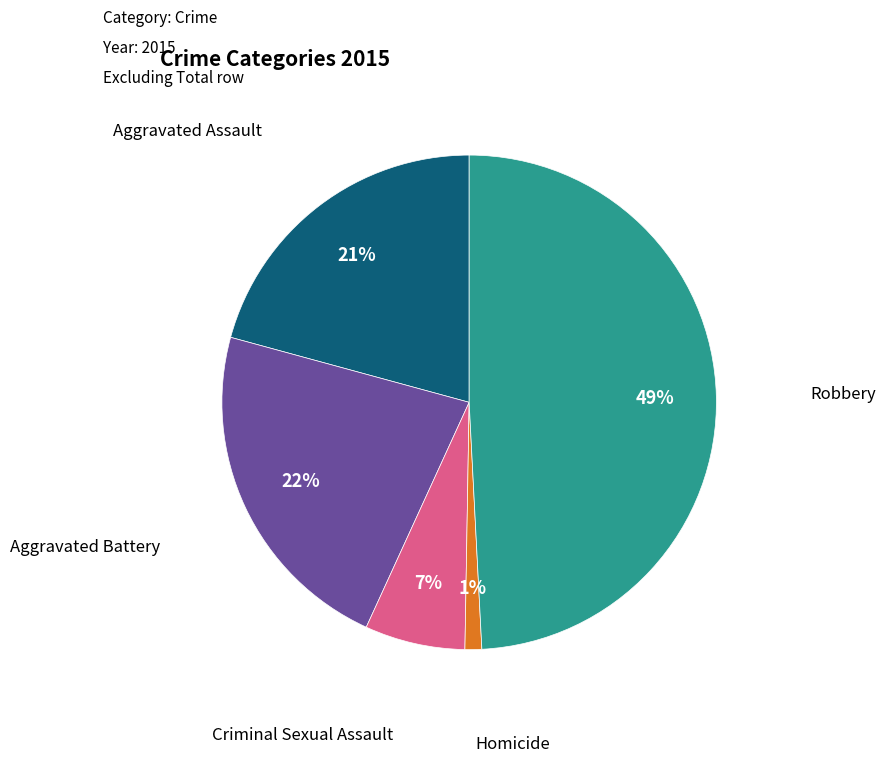

To the nearest percent, what is the average slice percentage?

20%